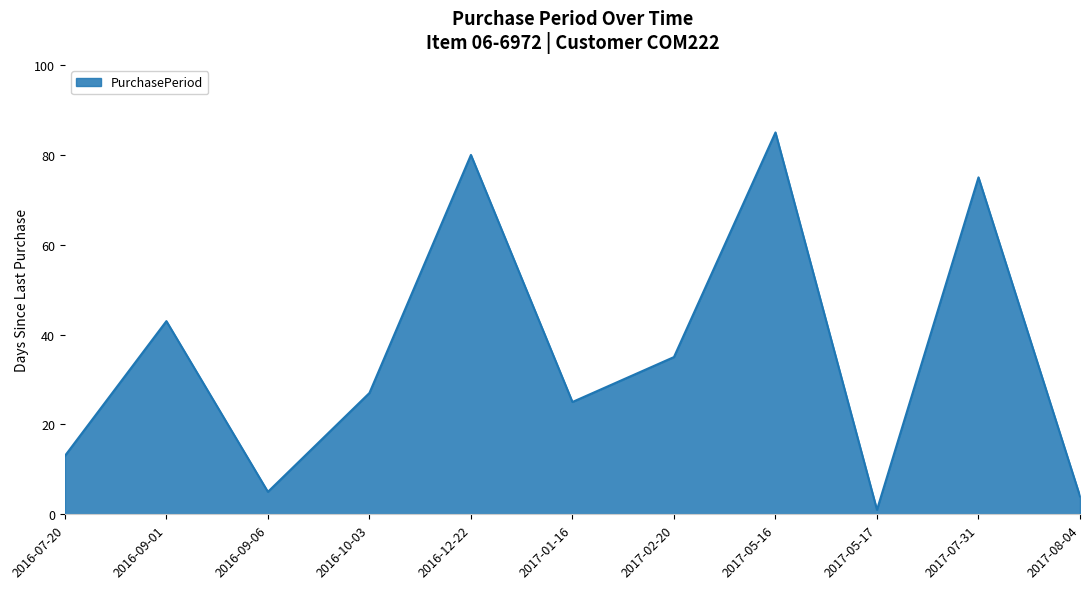

Read the value at 2016-09-01.

43